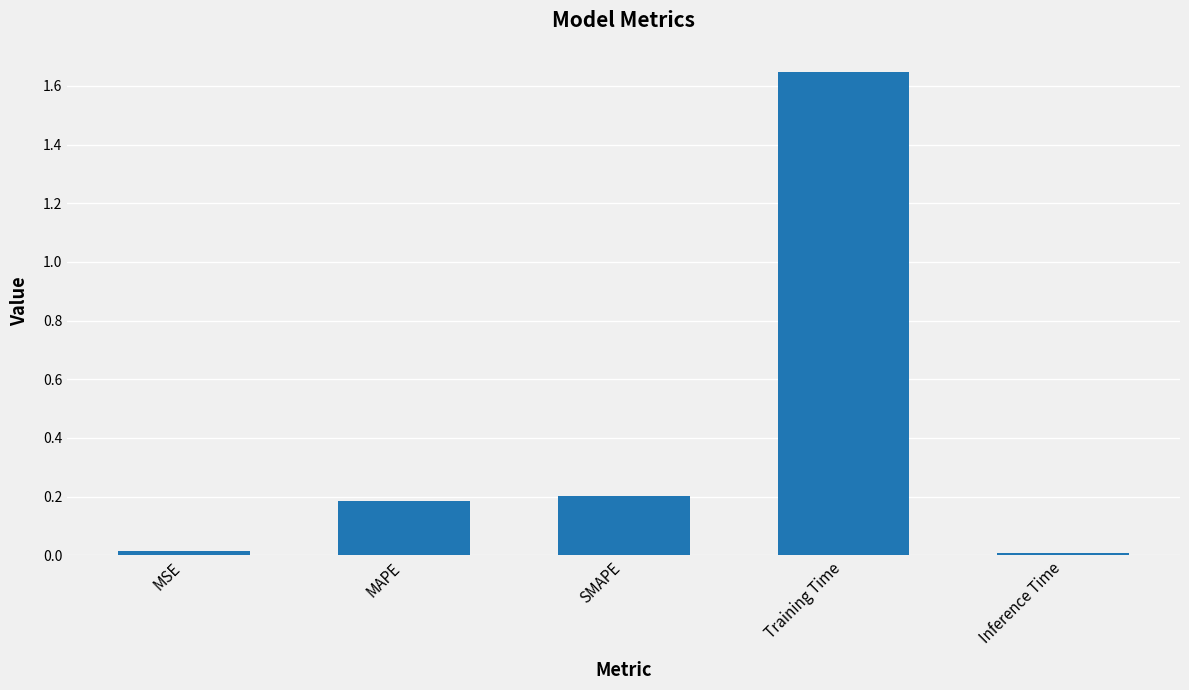

At which category does the chart reach its peak across all series?

Training Time